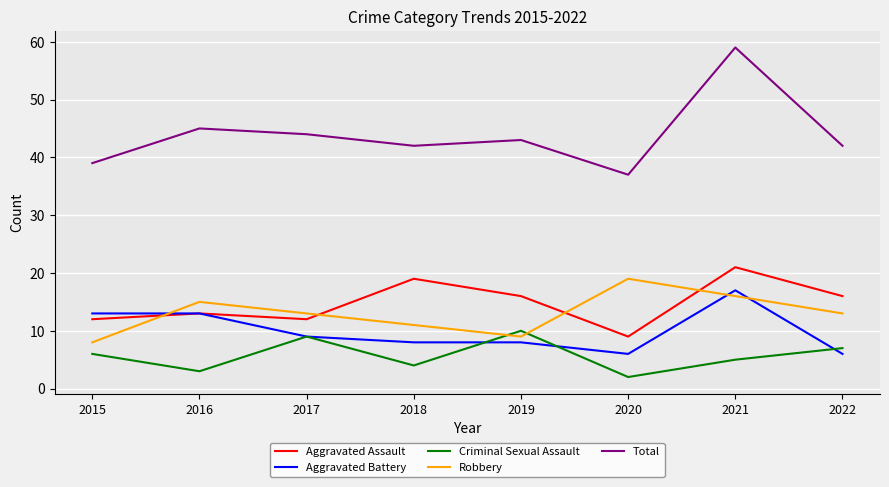

What is the smallest value displayed?

2